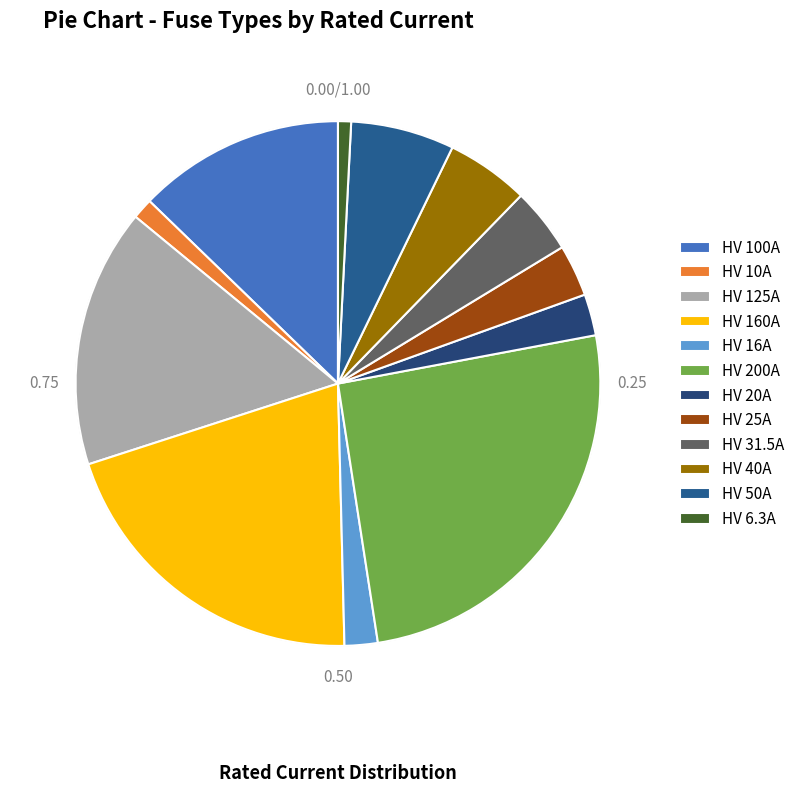

How many slices are in this pie chart?

12